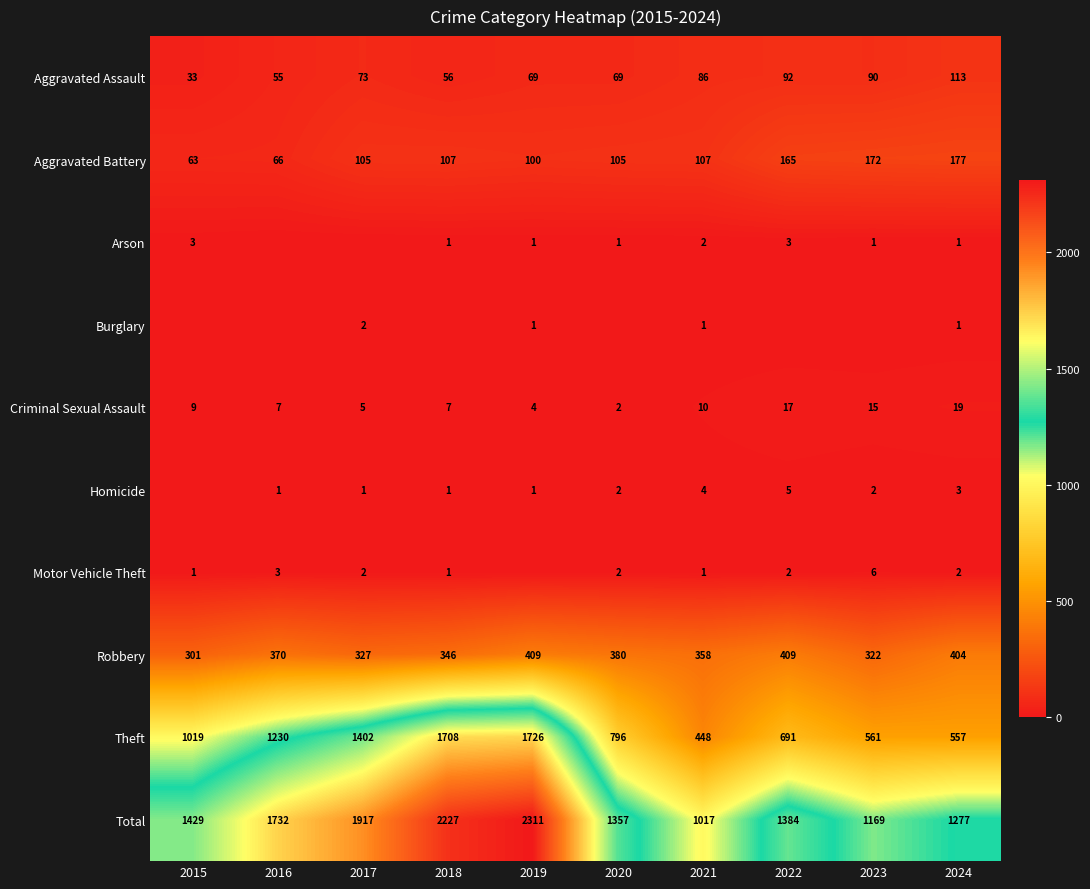

At how many categories does at least one series exceed 1016?

10